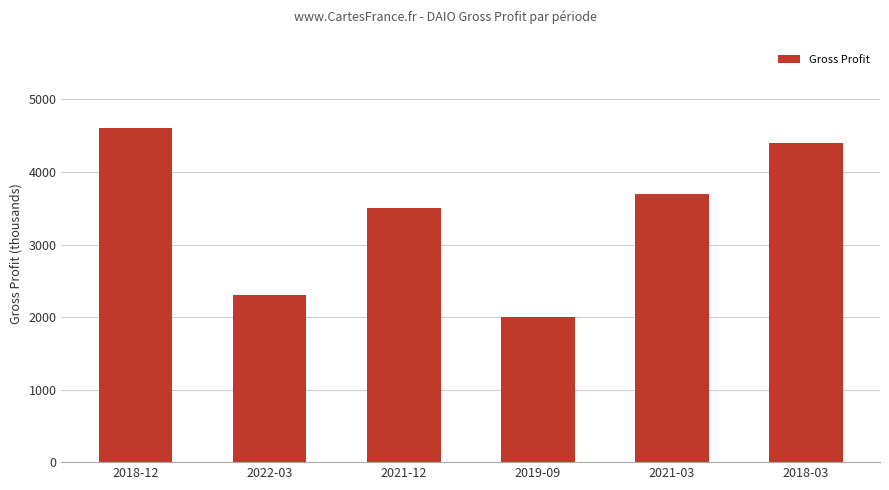

What is the value of the 1st bar from the left?

4600